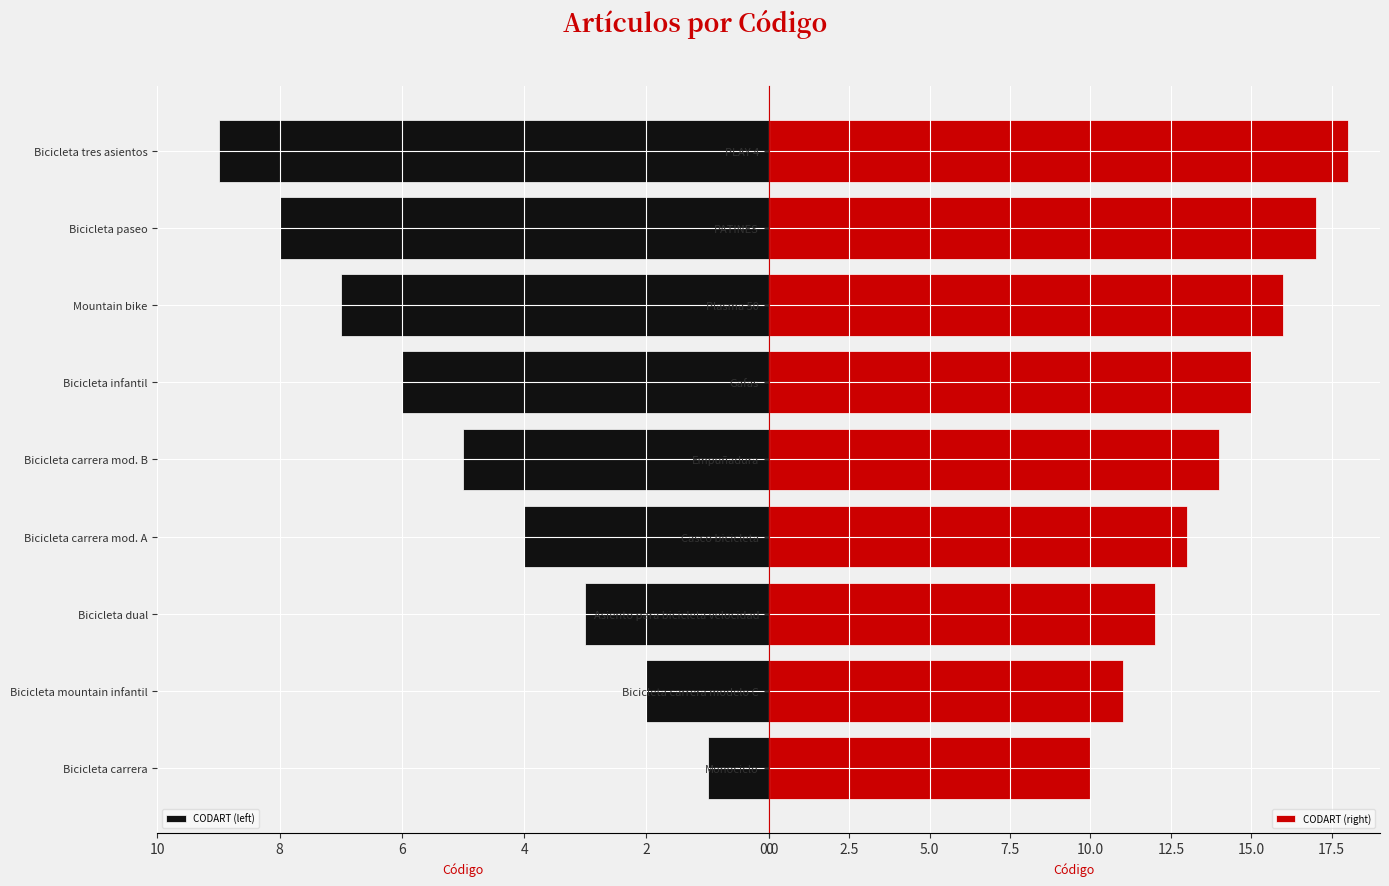

What is the greatest value displayed?

18